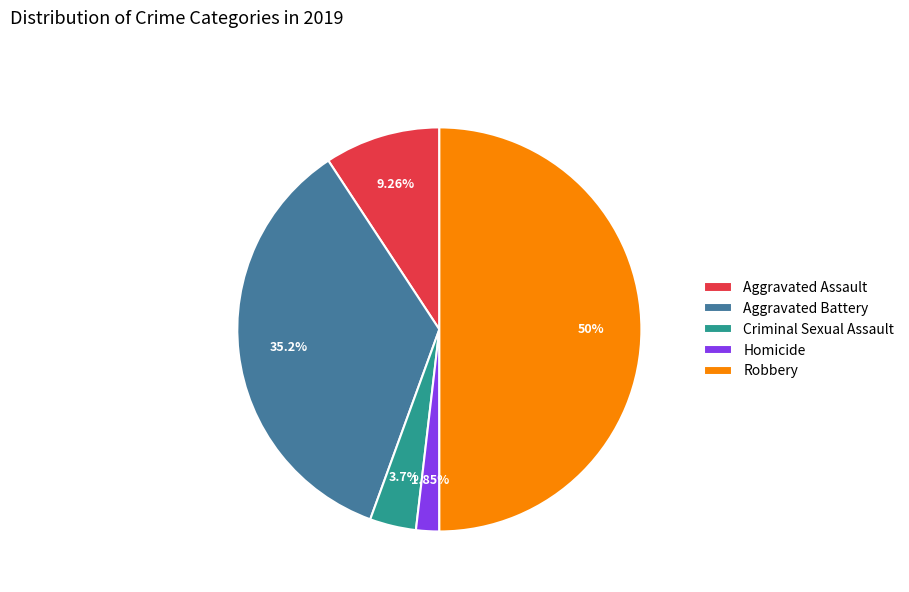

Is it true that Robbery is 50% of the pie?

True